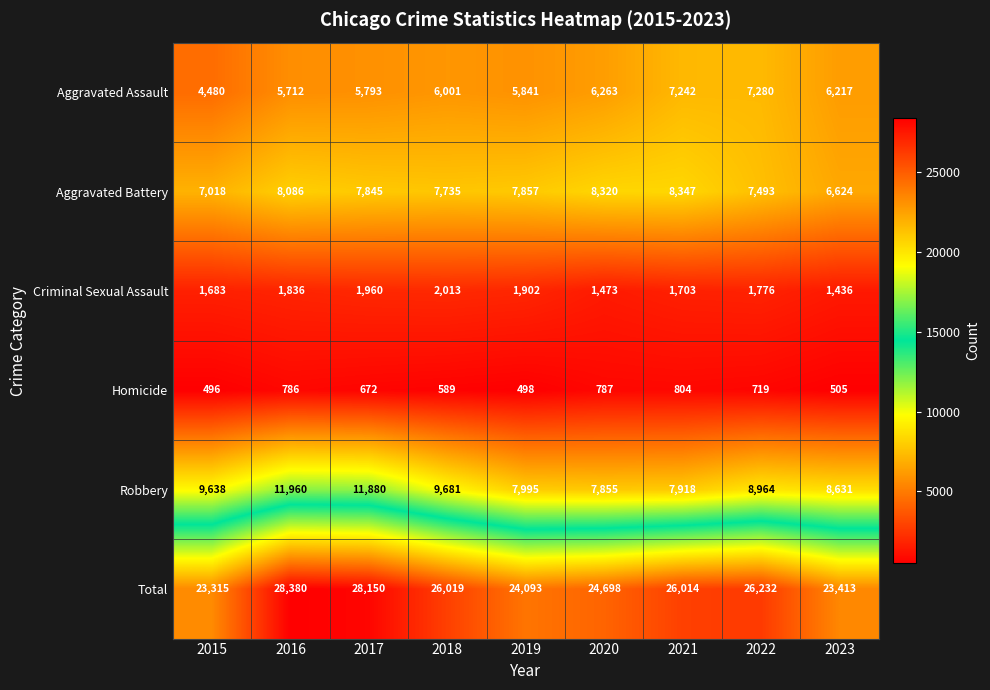

What is the difference between the Aggravated Battery values at 2021 and 2015?

1329